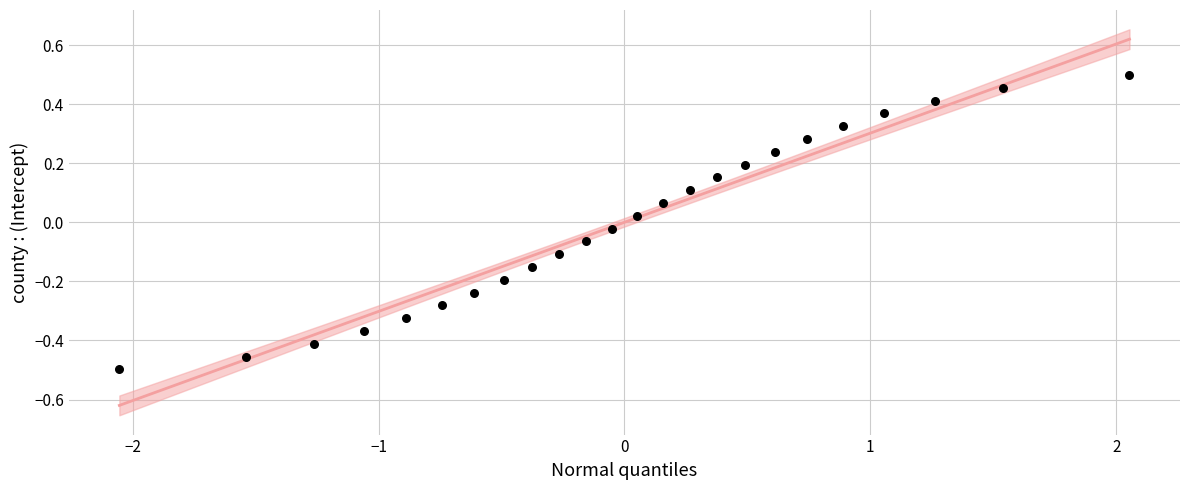

What is the range of X values (max minus min)?

4.1